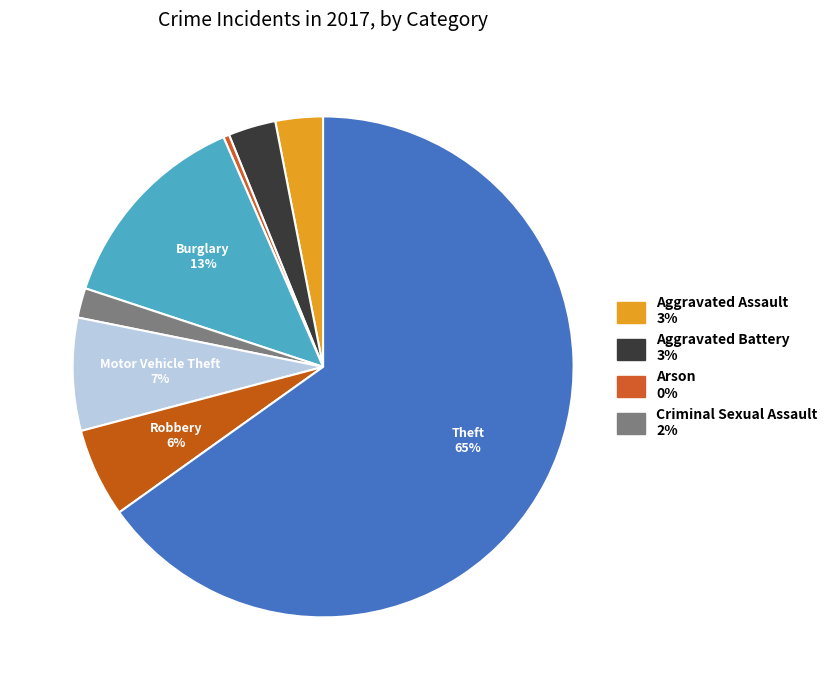

To the nearest percent, what is the average slice percentage?

12%